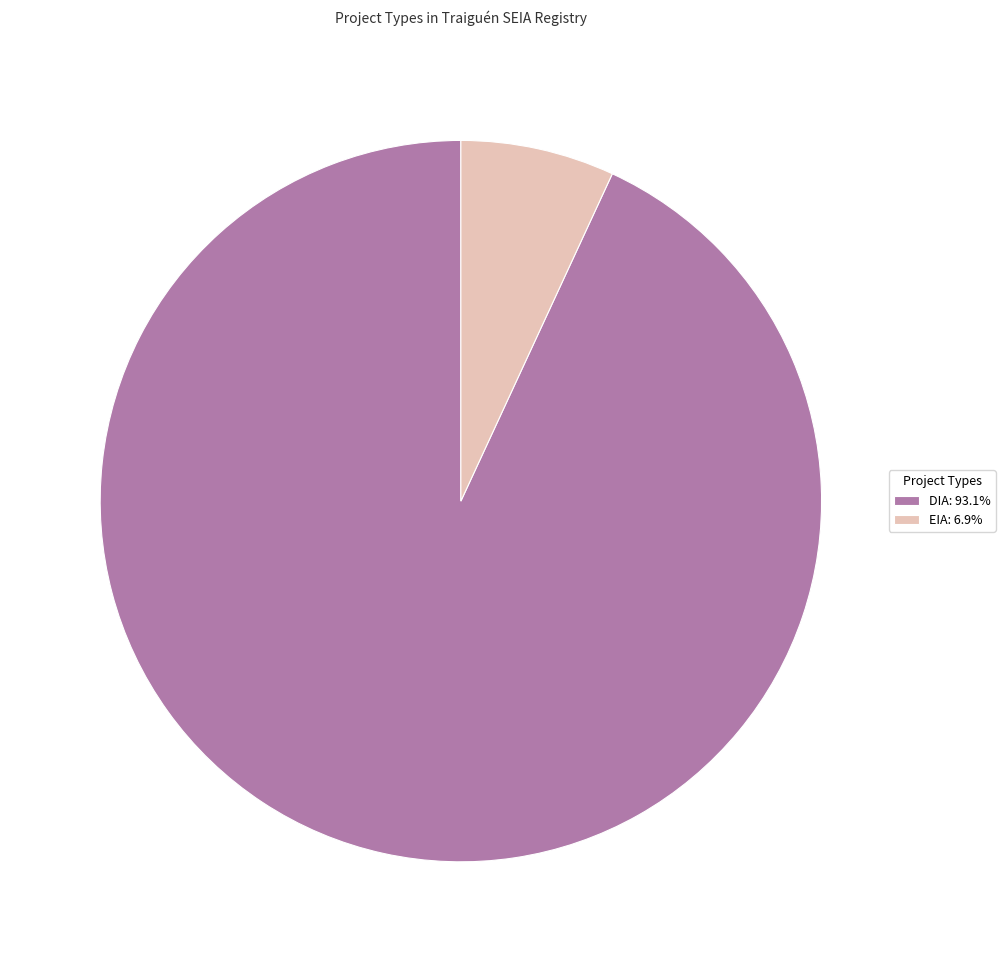

Is the sum of EIA and DIA greater than half?

Yes